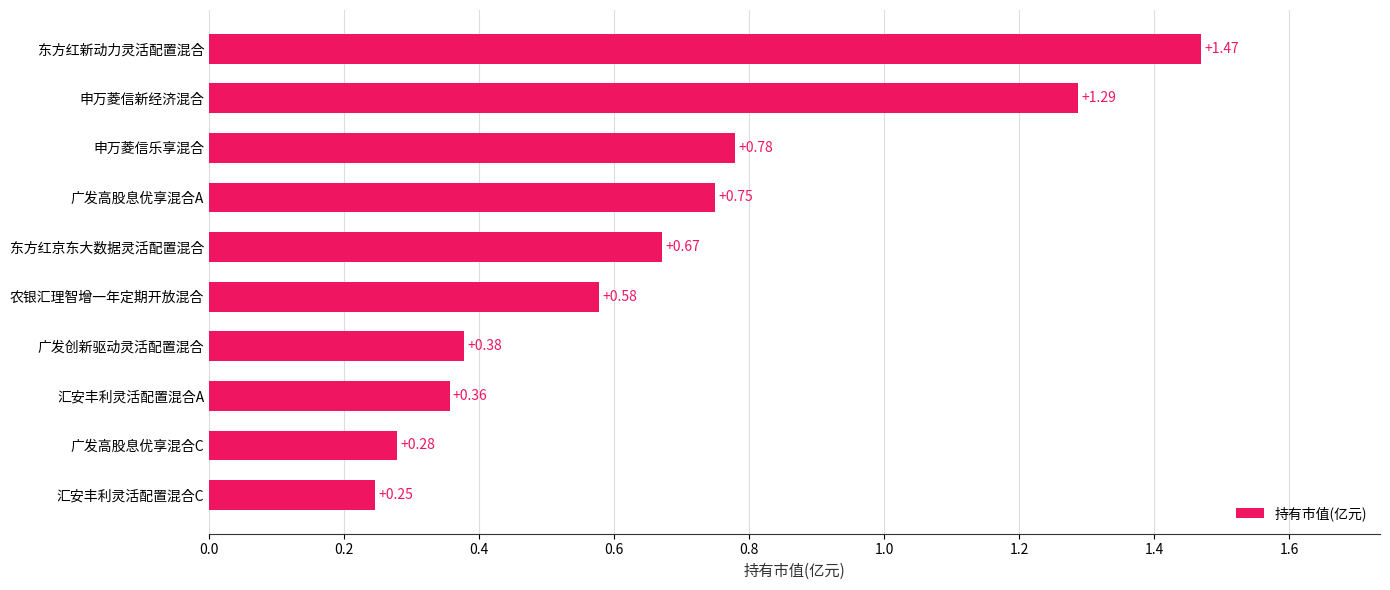

Which category has the lowest value across all series?

汇安丰利灵活配置混合C